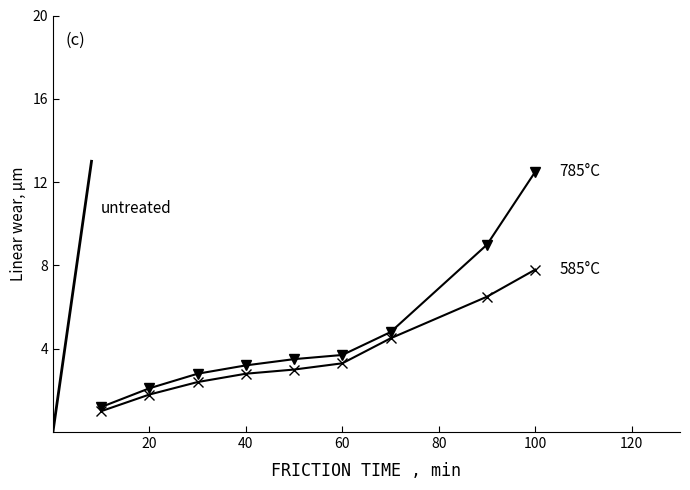

Does the chart have visible grid lines?

No